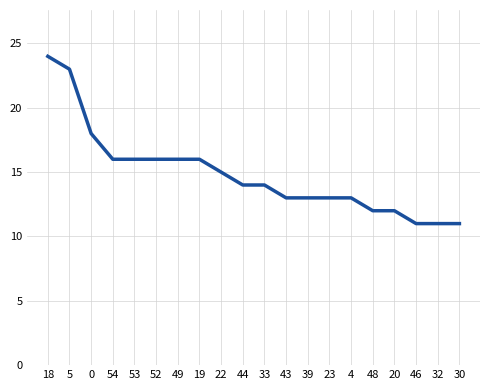

What is the difference between the maximum and minimum values?

13